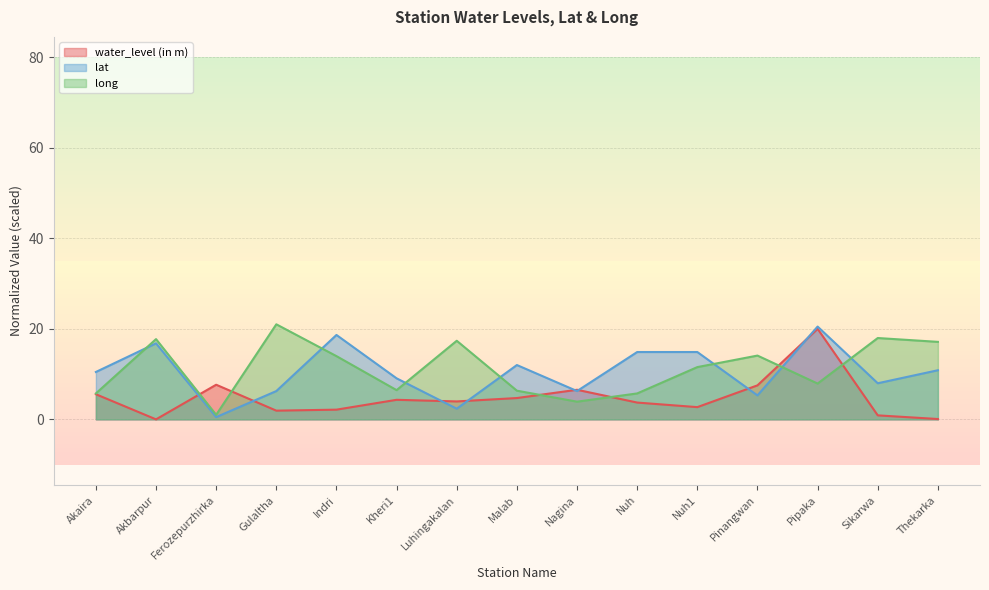

True or false: long has more than 2 interior local peaks.

True